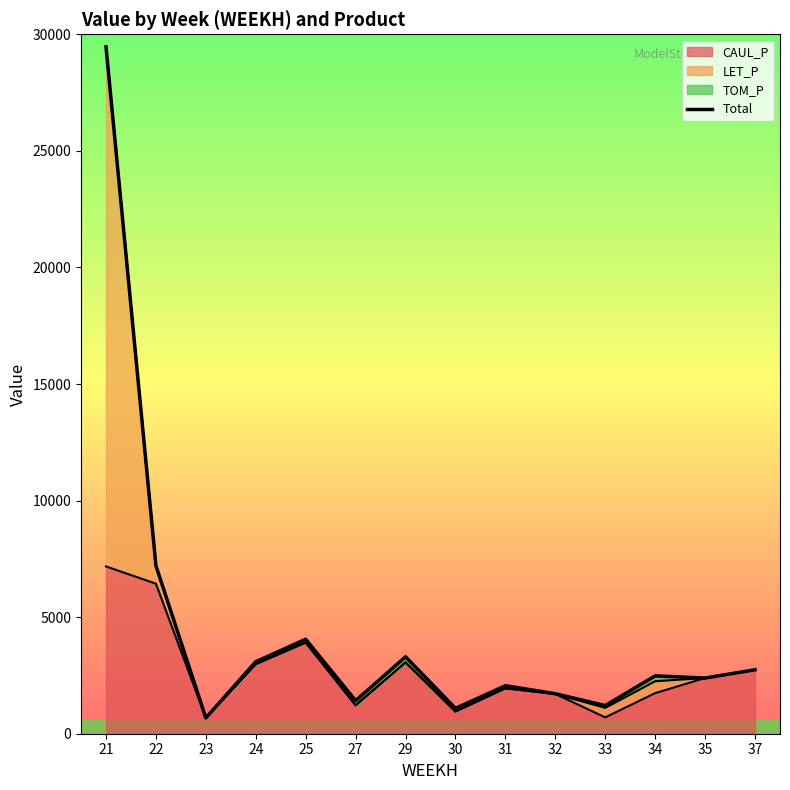

Between 29 and 37, which is larger?

29